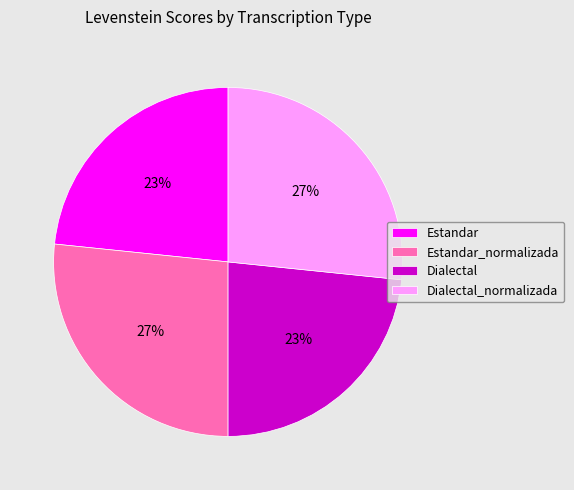

Count the number of slices in the pie.

4